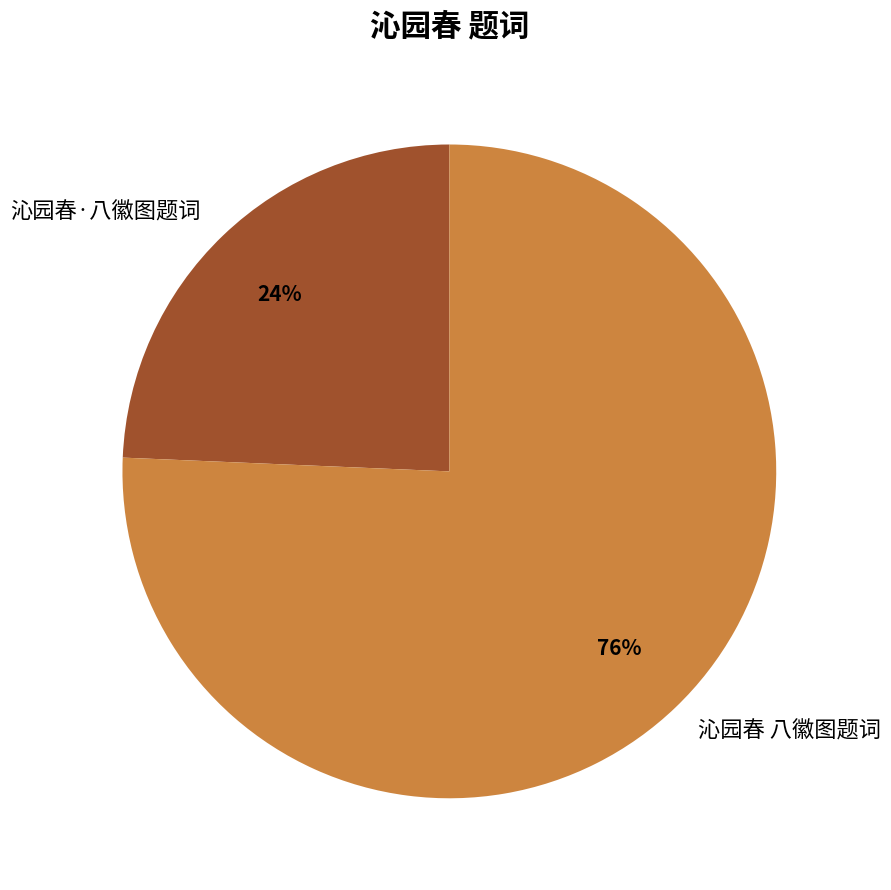

What is the ratio of the value at 沁园春·八徽图题词 to the value at 沁园春 八徽图题词?

0.3